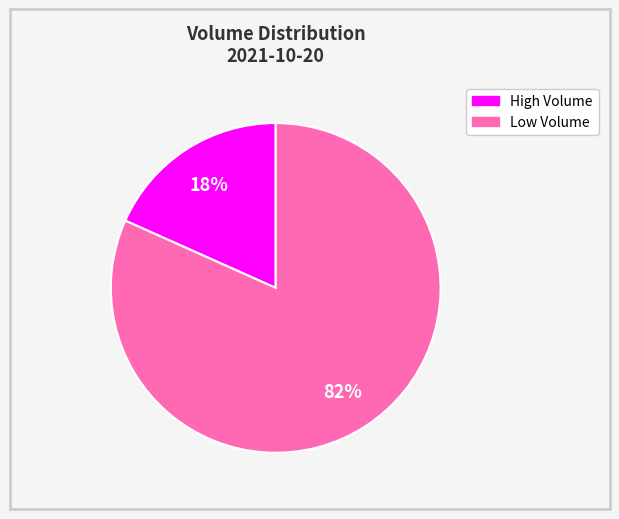

Is there a majority slice in this chart?

Yes